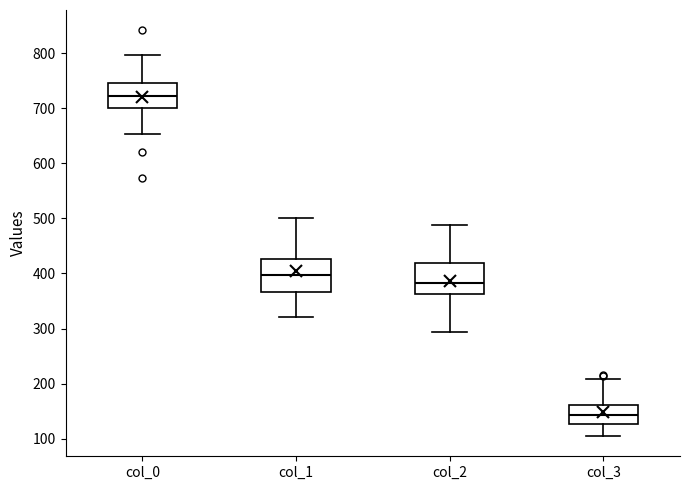

Reading left to right, transcribe this box plot: for each box, give where its median line is, the range the box spans, and where its two whiskers end, as read against the y-axis. The values are not printed on the chart, so give them approximately, as read against the axis.

col_0: median 720, box 700 to 750, whiskers 650 to 800
col_1: median 400, box 370 to 430, whiskers 320 to 500
col_2: median 380, box 360 to 420, whiskers 290 to 490
col_3: median 140, box 130 to 160, whiskers 100 to 210